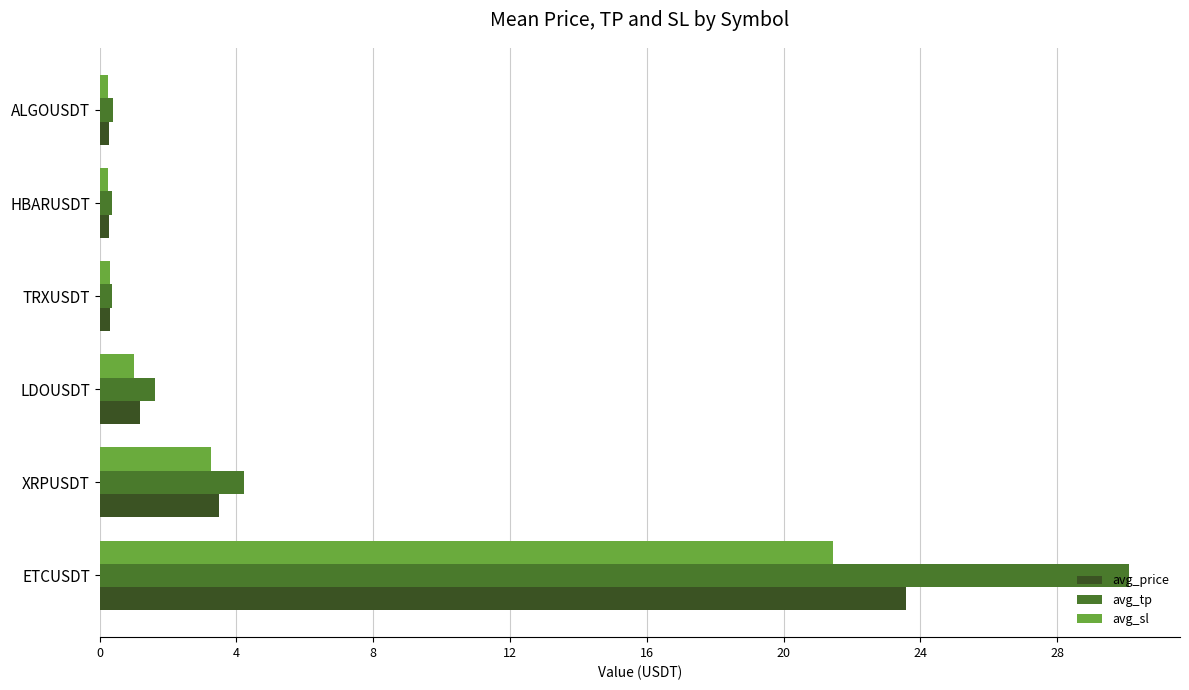

Rank the series by their average value, from highest to lowest.

avg_tp, avg_price, avg_sl